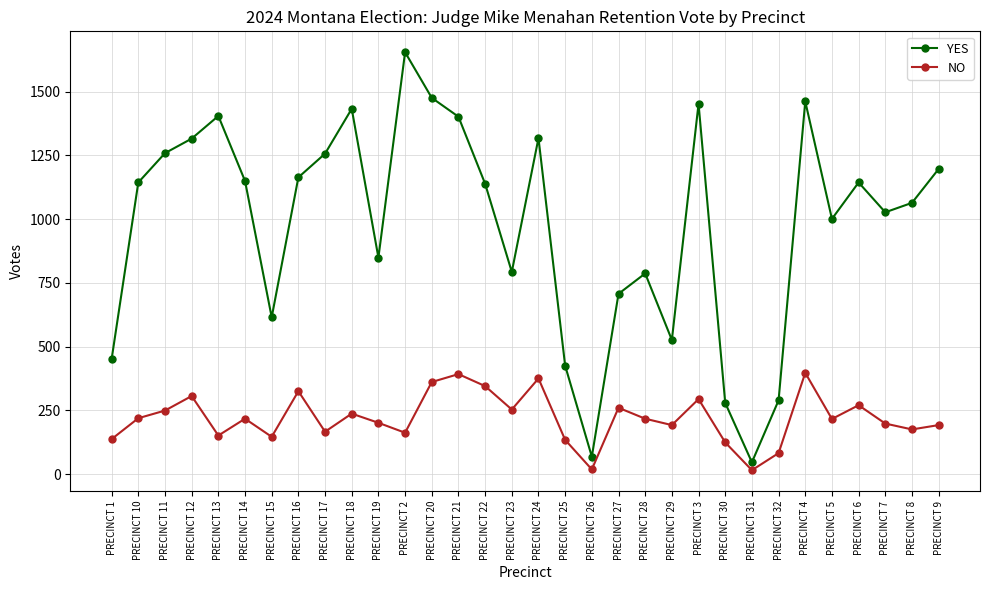

At PRECINCT 30, list the series in order from smallest to largest.

NO, YES